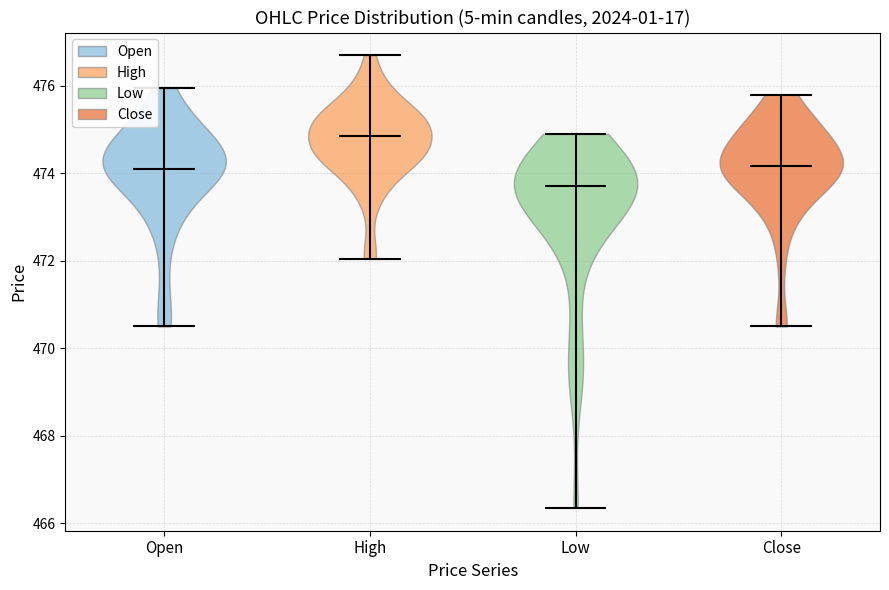

What is the highest point the violin for Low reaches on the y-axis? The values are not printed on the chart, so give them approximately, as read against the axis.

475.0